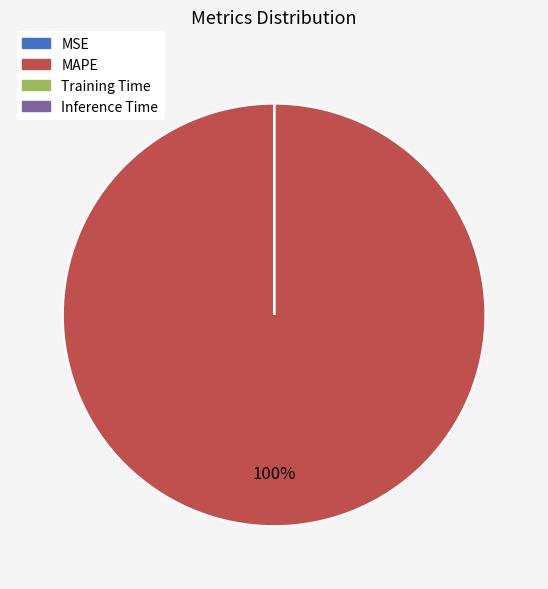

To the nearest percent, what is the difference between the largest and smallest slice percentages?

100%